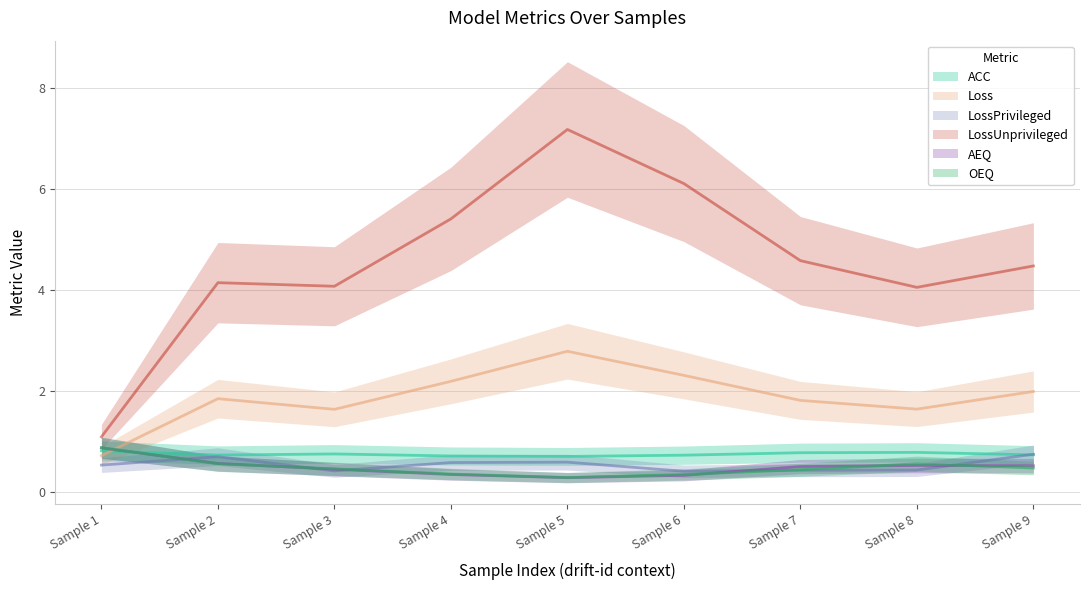

Which series has the largest total across all categories?

LossUnprivileged